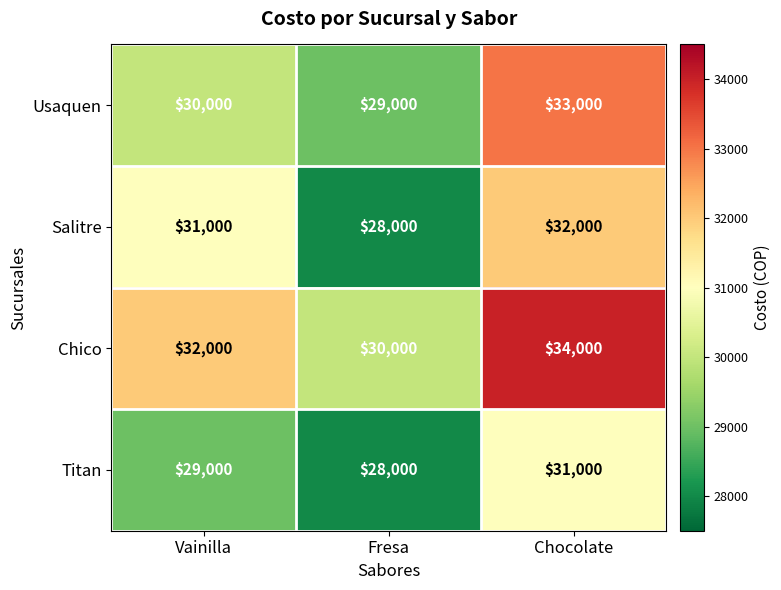

Is it true that Salitre equals 6078 at Fresa?

False